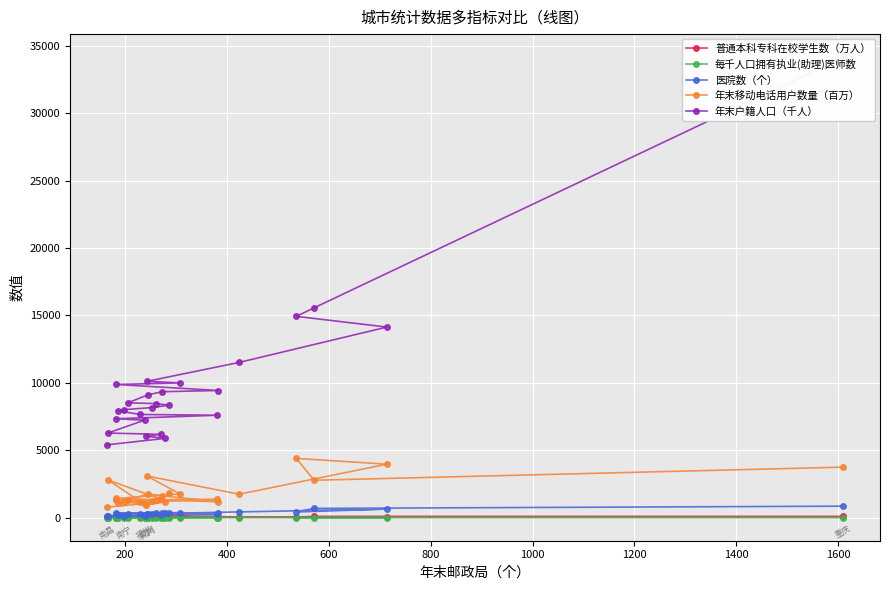

How many values in the 年末移动电话用户数量（百万） series exceed 1375?

12